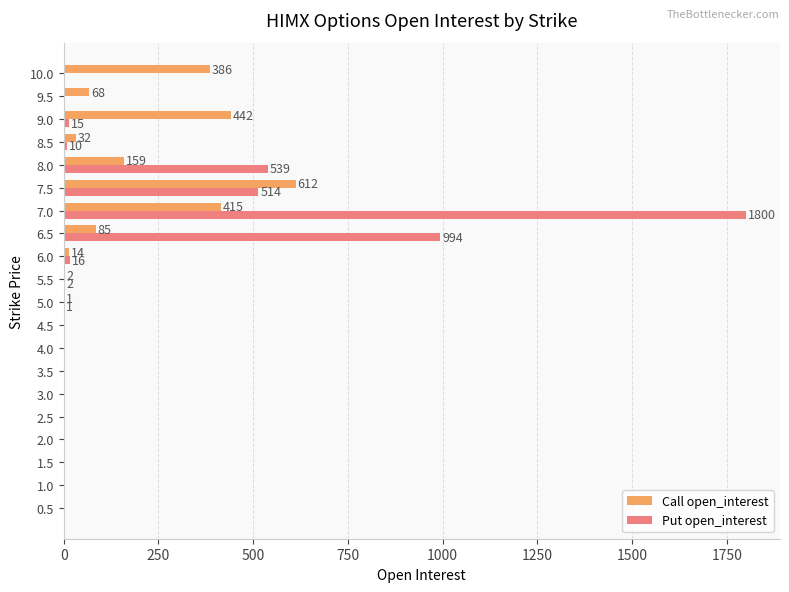

True or false: Put open_interest has a value of 1194 at 3.0.

False